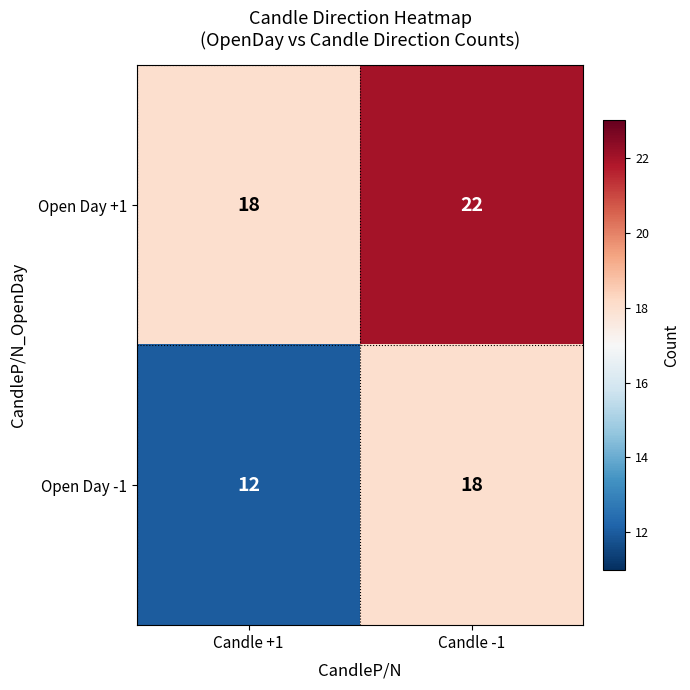

Where is Open Day +1 nearest to the value 20?

Candle +1